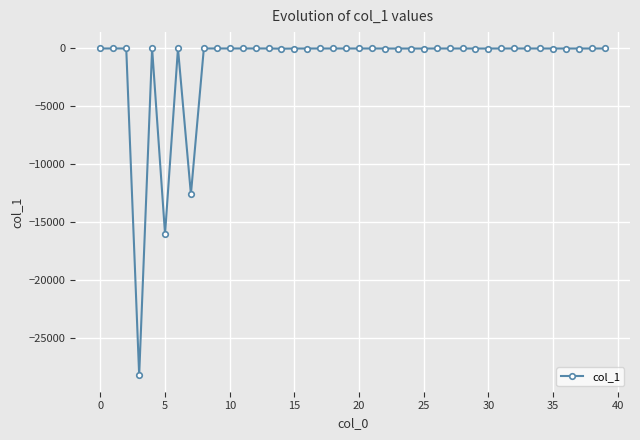

What is the smallest value displayed?

-28218.3